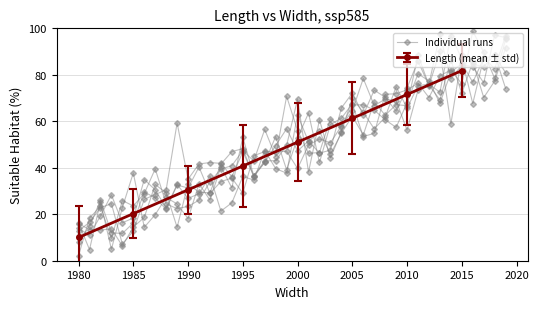

Which label corresponds to the smallest value in the chart?

1980